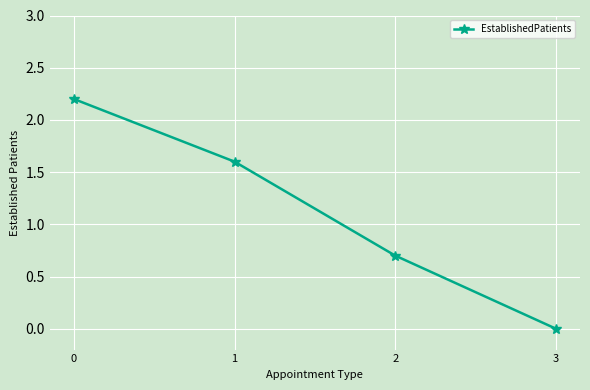

What is the value of the 2nd point from the left?

1.6